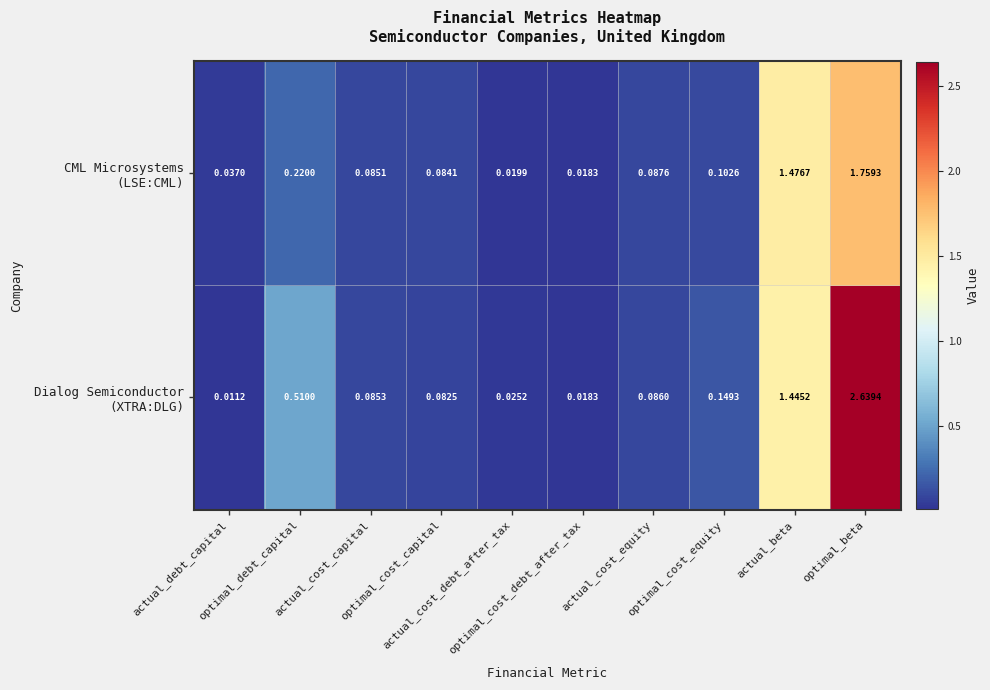

How many series are shown in this chart?

2